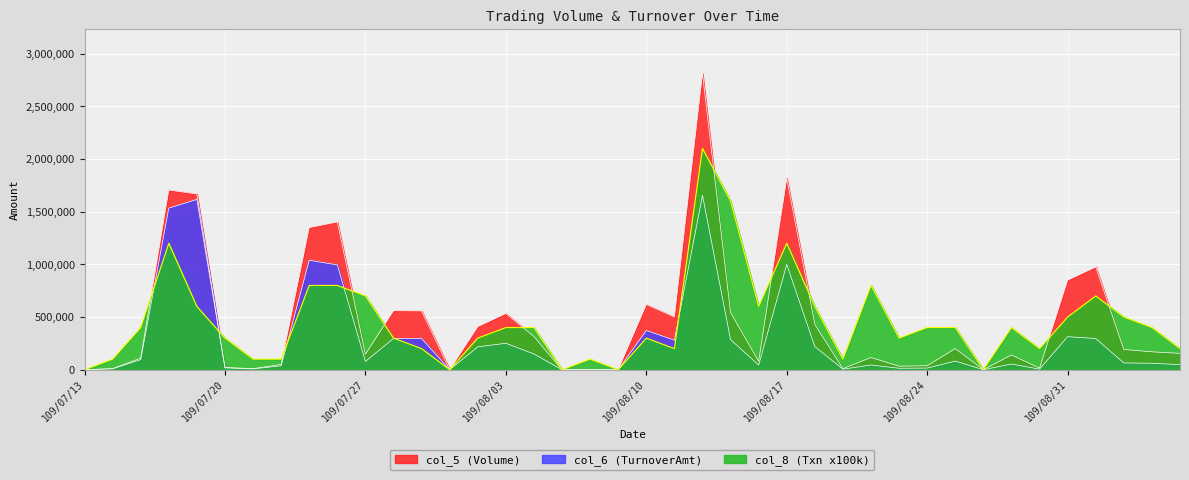

How many values in the col_6 (TurnoverAmt) series exceed 78580?

19